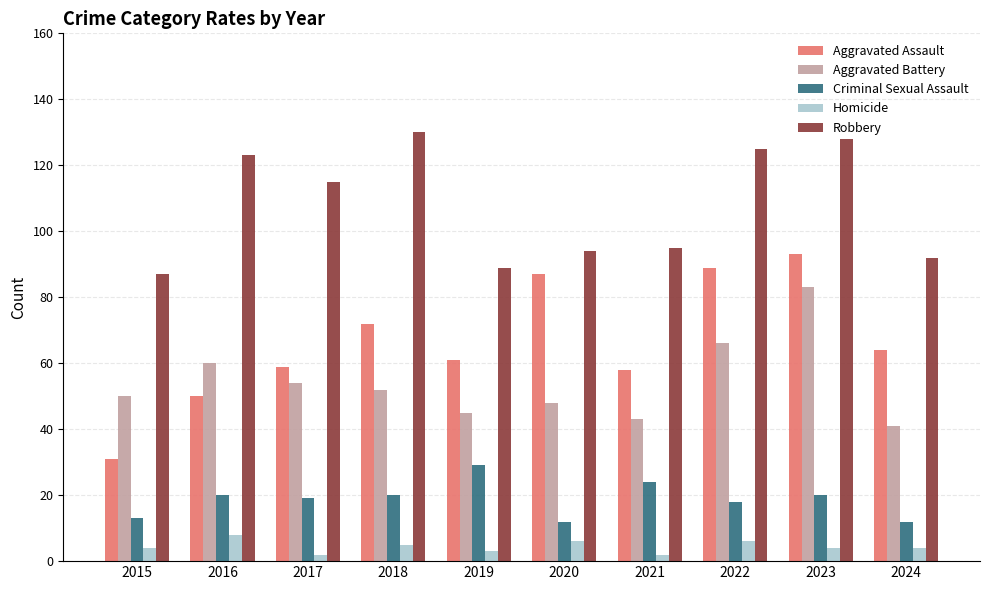

True or false: Aggravated Assault has a value of 18 at 2017.

False